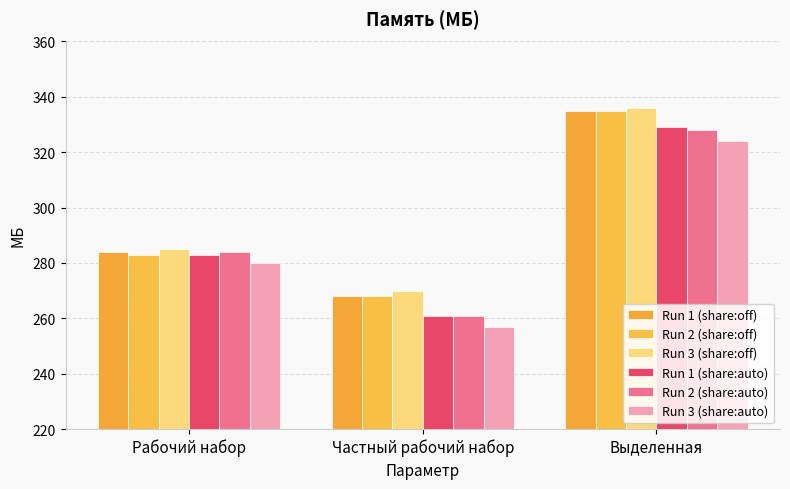

The value of Run 3 (share:off) at Частный рабочий набор is 123. True or false?

False